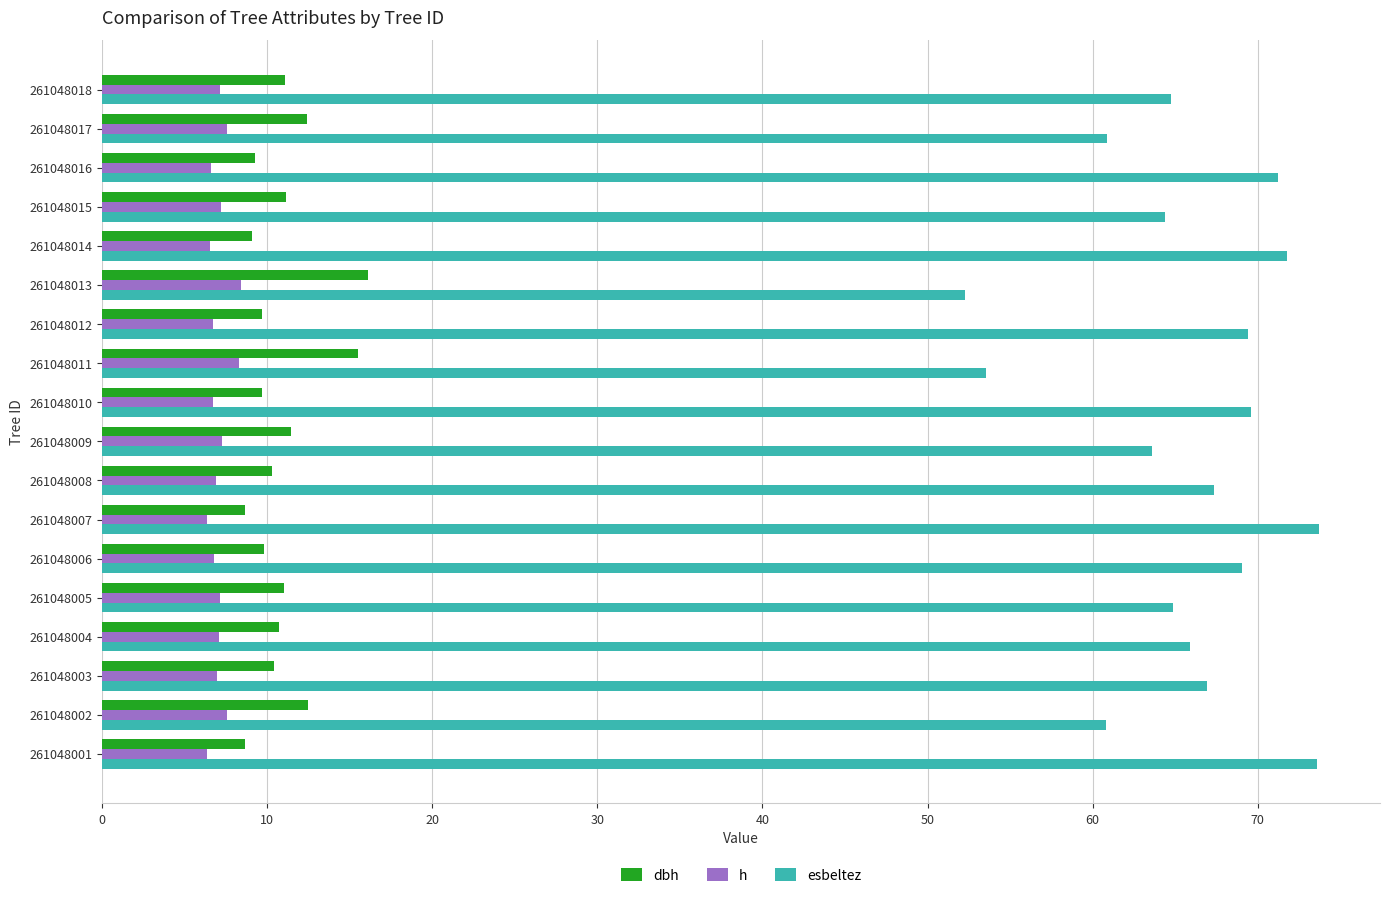

Which series has the largest total across all categories?

esbeltez